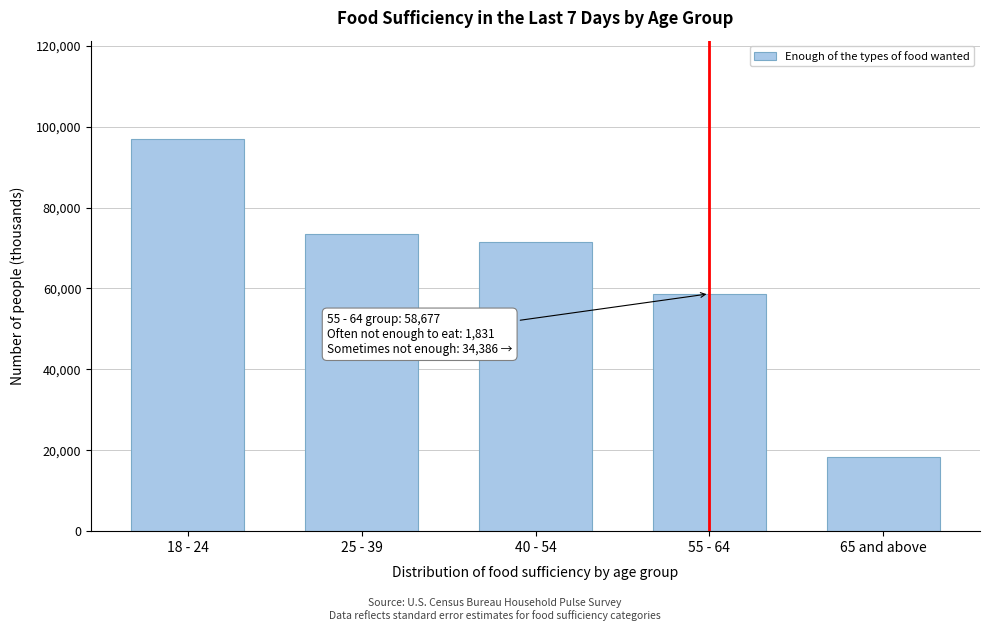

Reading left to right, extract all data points from this chart.

96993.1	73506.1	71598.6	58676.9	18325.2